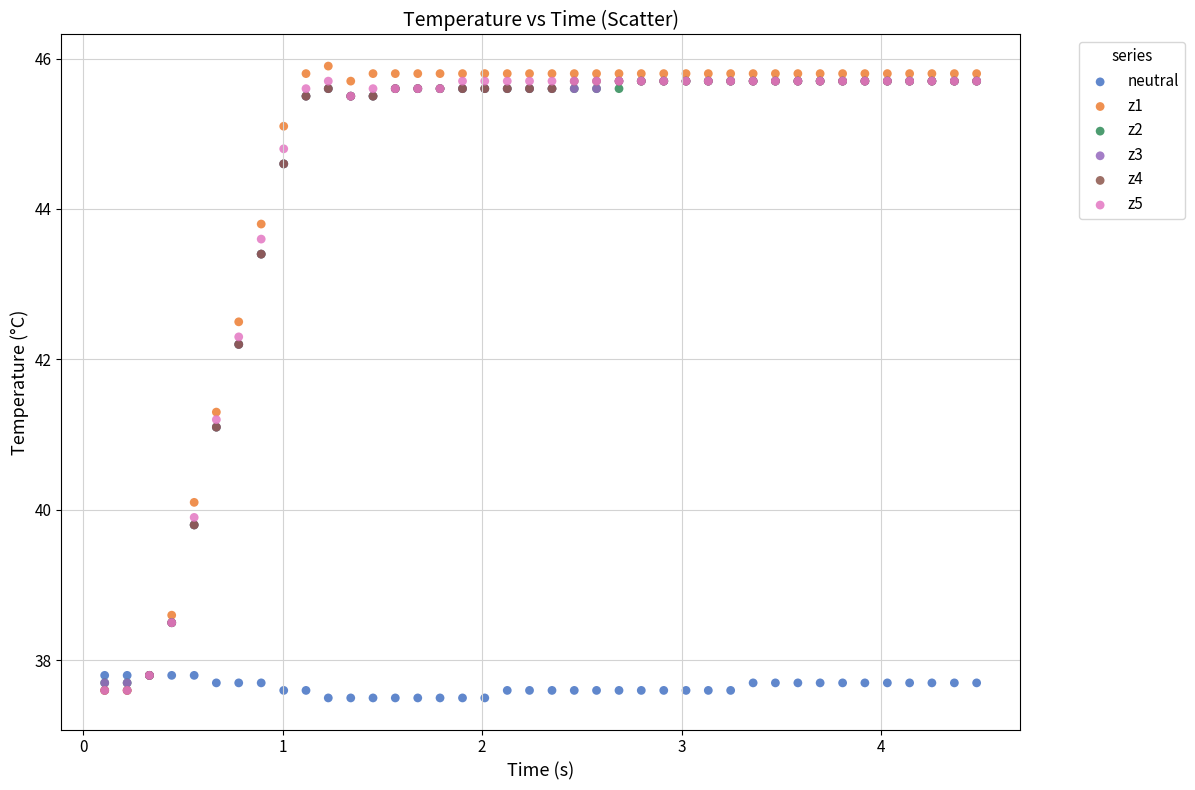

Which series reaches the maximum Y coordinate?

z1